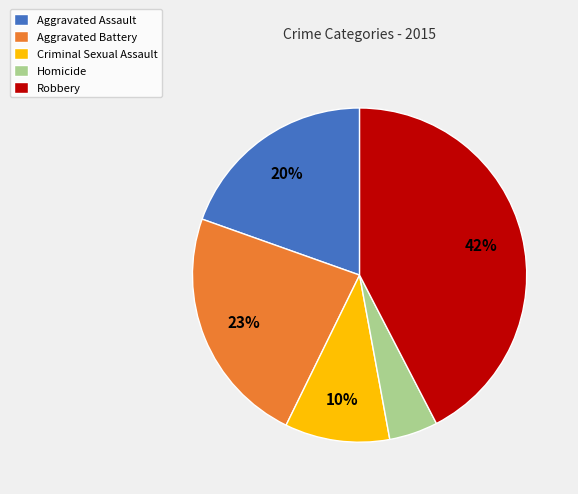

Combined, do Aggravated Battery and Aggravated Assault account for over 50%?

No